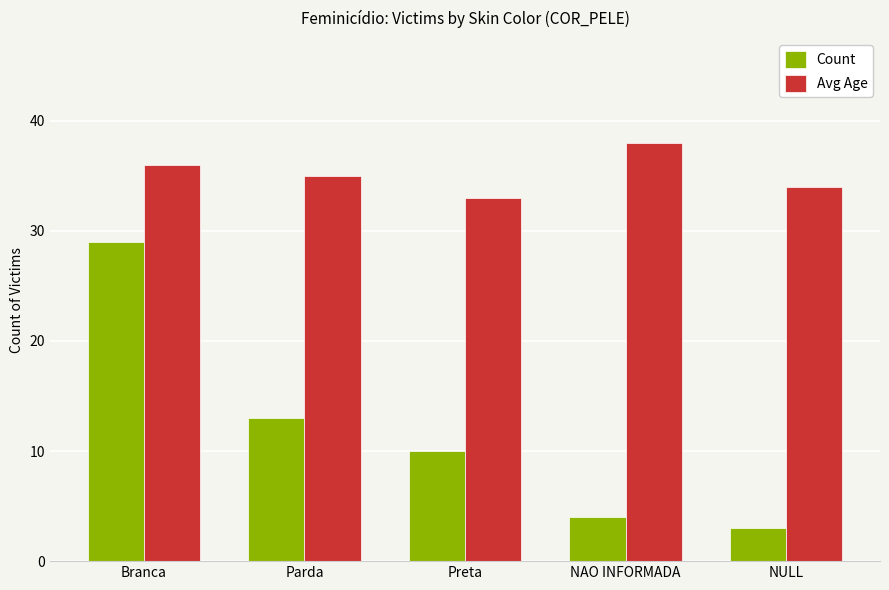

What value does the Count series have at Branca?

29